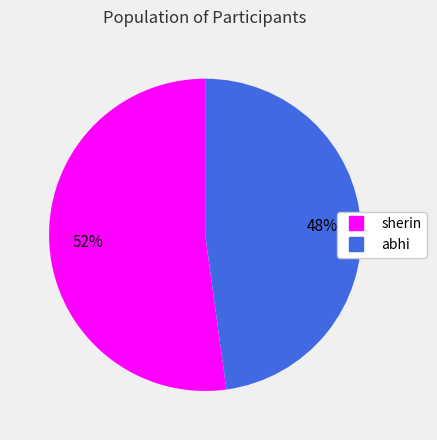

To the nearest percent, what portion does abhi represent?

48%